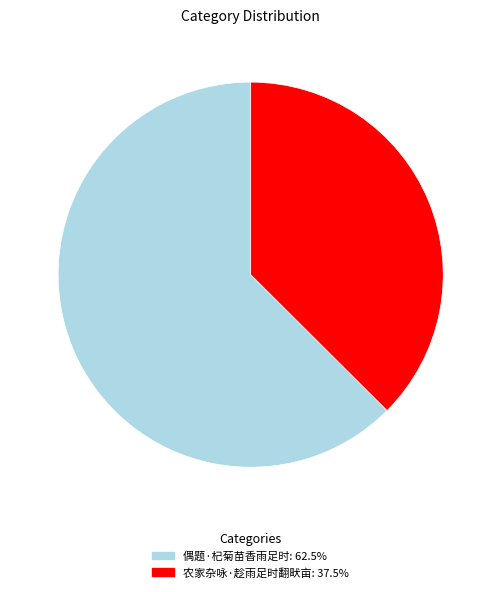

True or false: 偶题·杞菊苗香雨足时 accounts for 63% of the total.

True